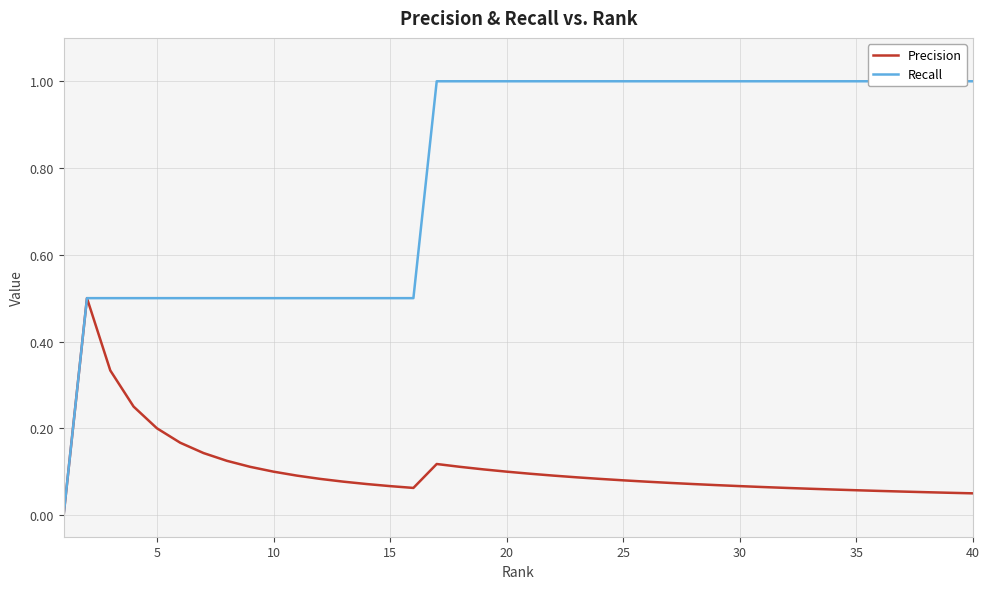

True or false: Precision has more than 1 interior local peaks.

True